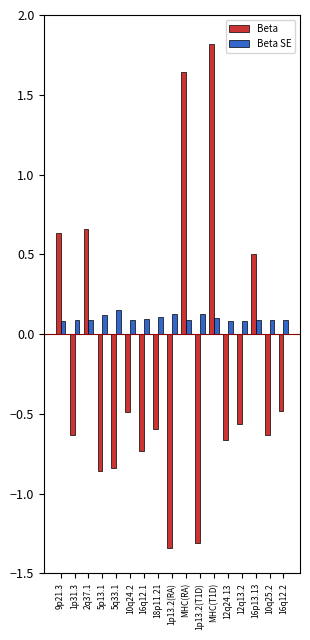

What is the greatest value displayed?

1.8